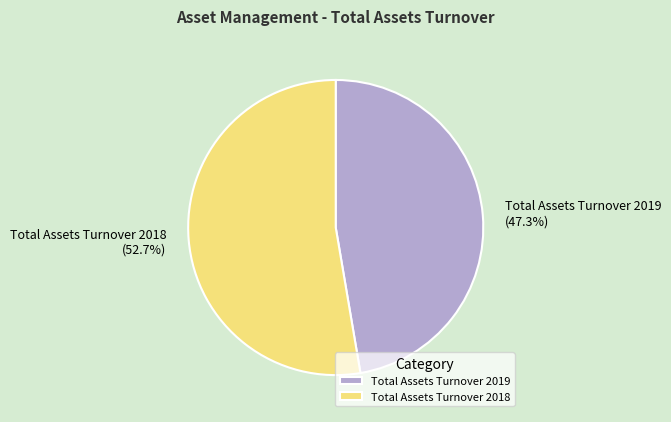

How many segments does this pie chart have?

2